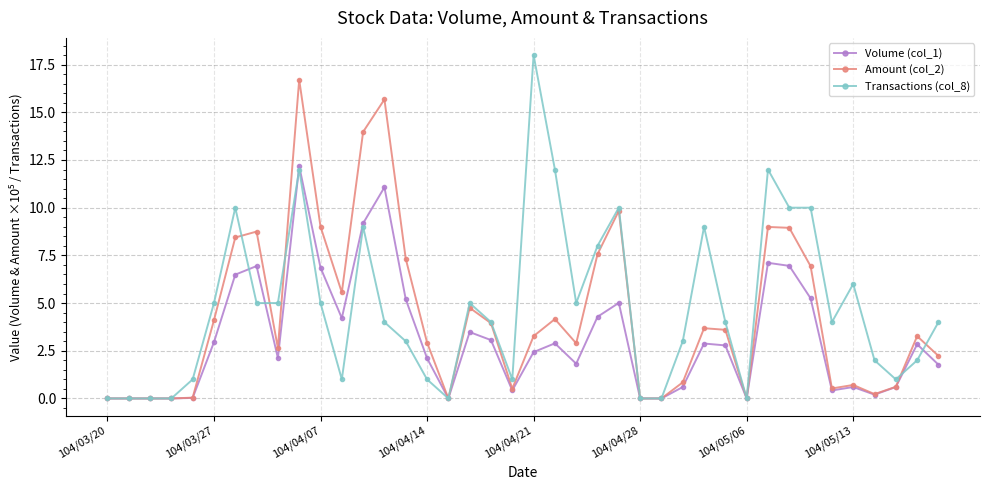

Rank the series by their maximum value, from lowest to highest.

Volume (col_1), Amount (col_2), Transactions (col_8)